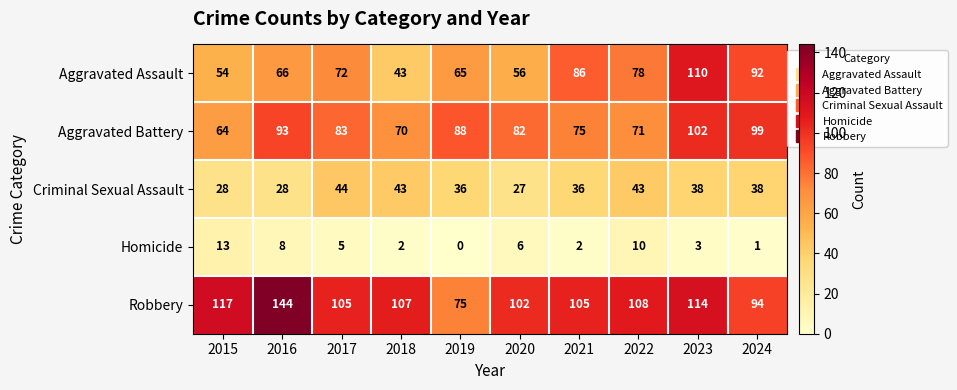

What is the approximate value of Homicide at 2020?

6